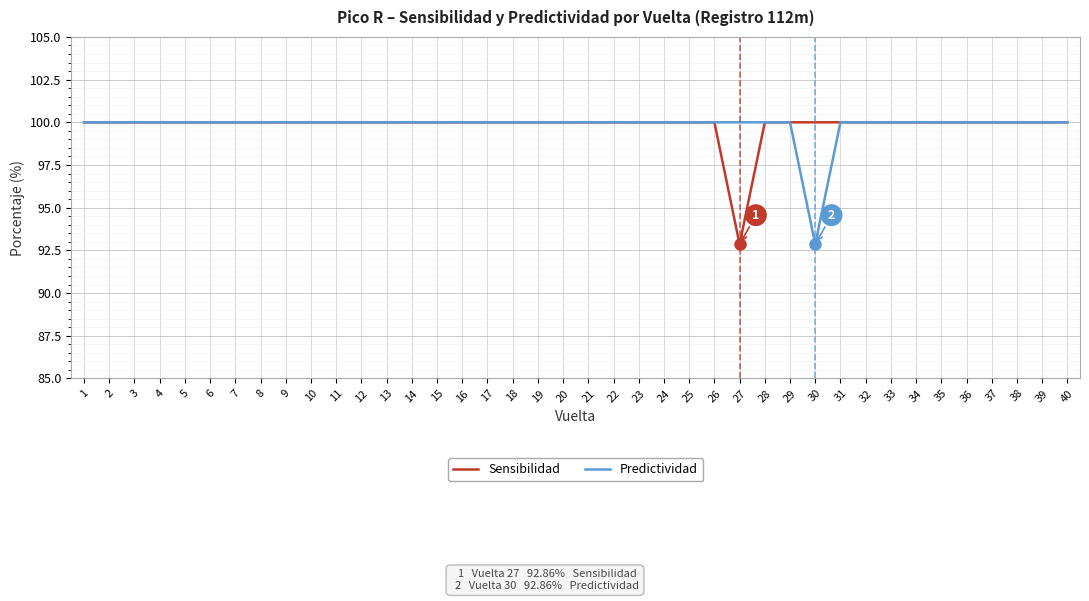

What is the approximate value of Predictividad at 1?

100.0